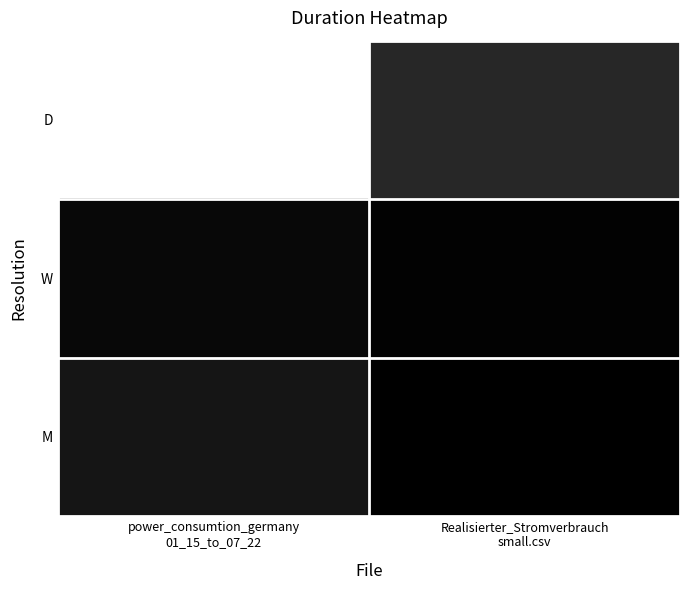

How many data points does each series have?

2